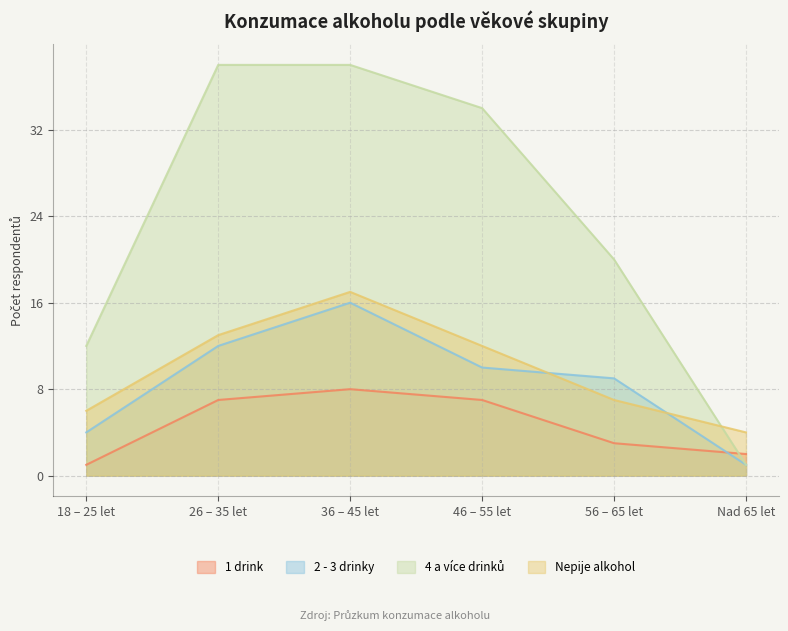

What is the total value across all series at Nad 65 let?

8